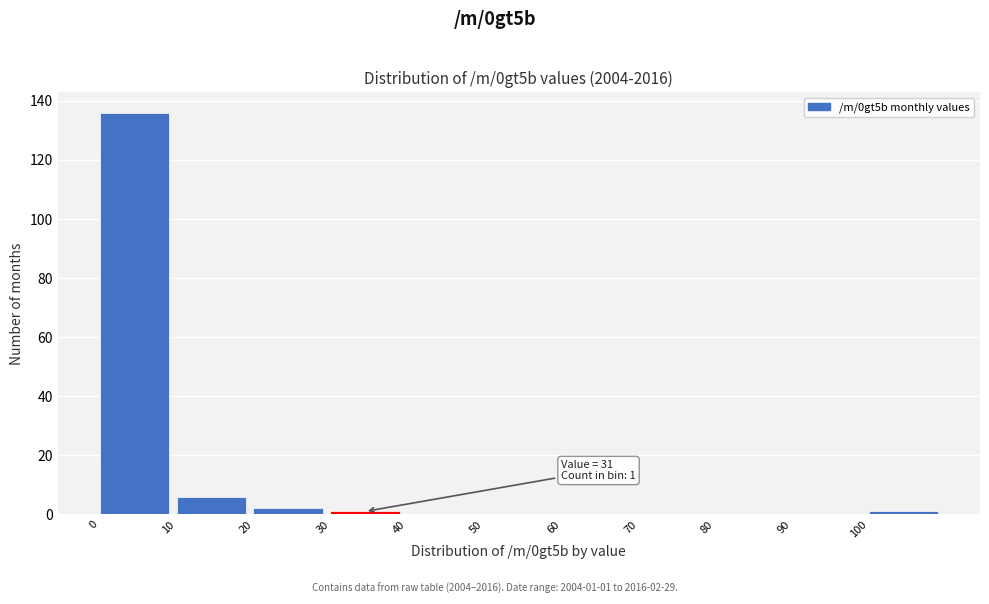

Which range on the x-axis has the tallest bar?

0 to 10